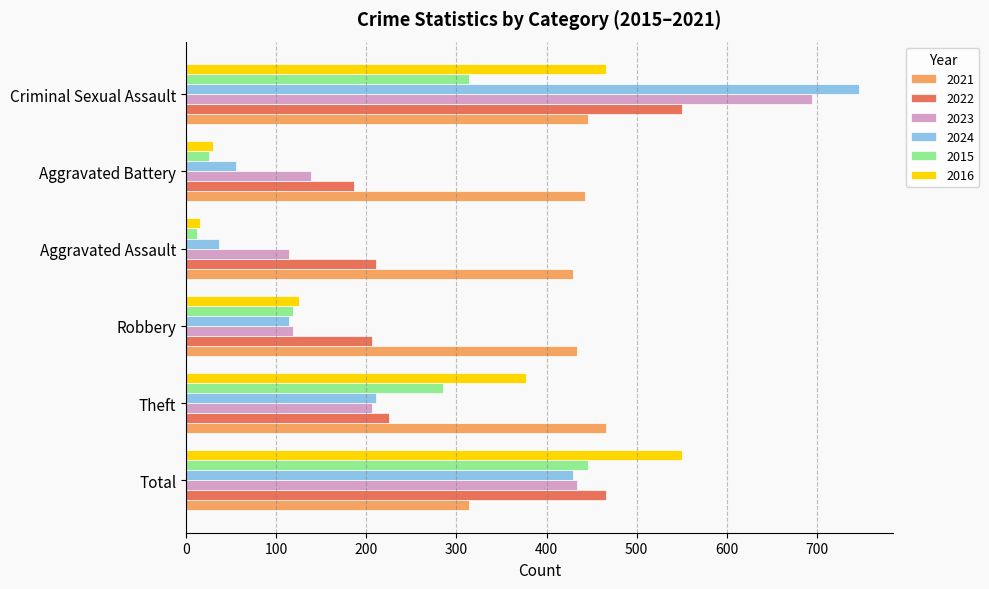

Which series has the largest range (max minus min)?

2024